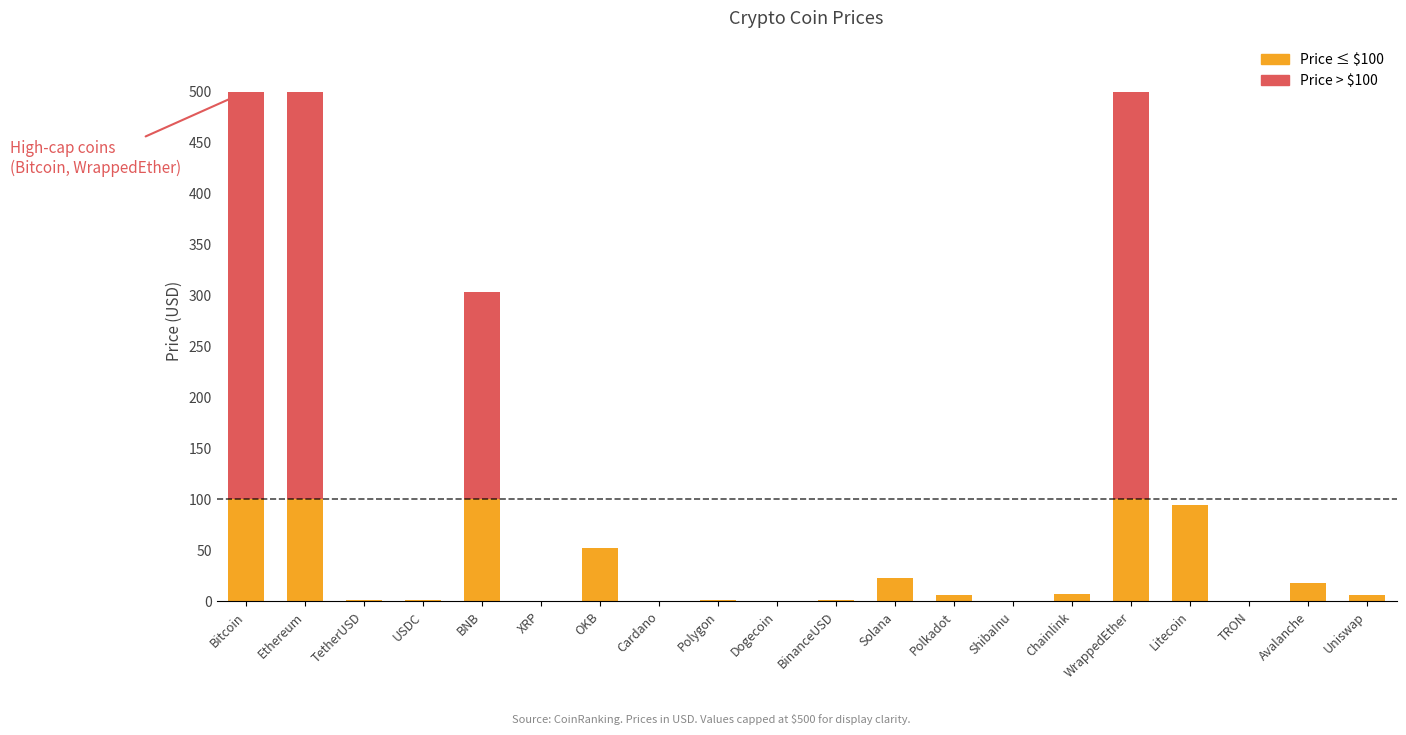

What is the total value across all series at Ethereum?

500.0